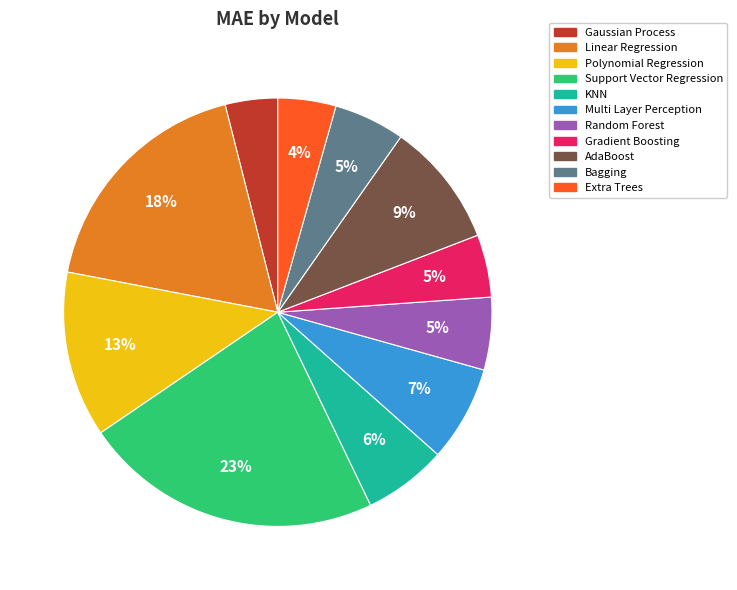

Count the number of slices in the pie.

11